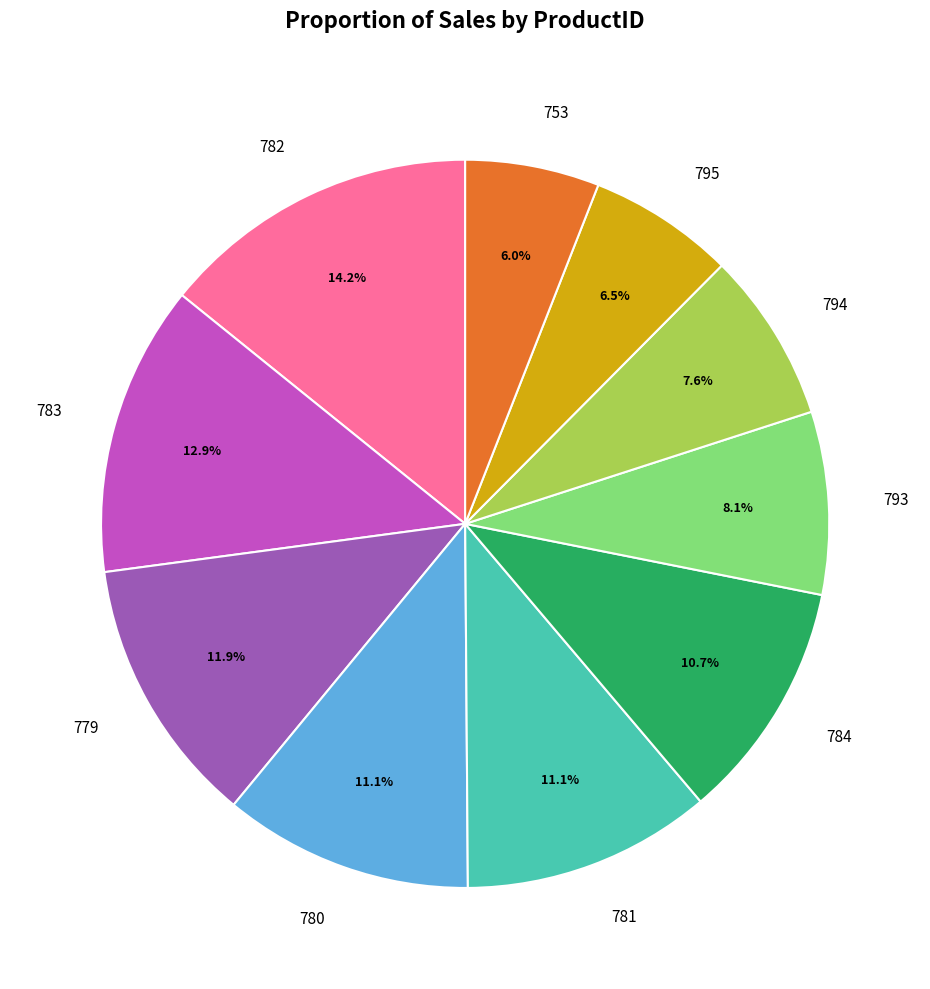

What is the ratio of the value at 784 to the value at 780?

1.0